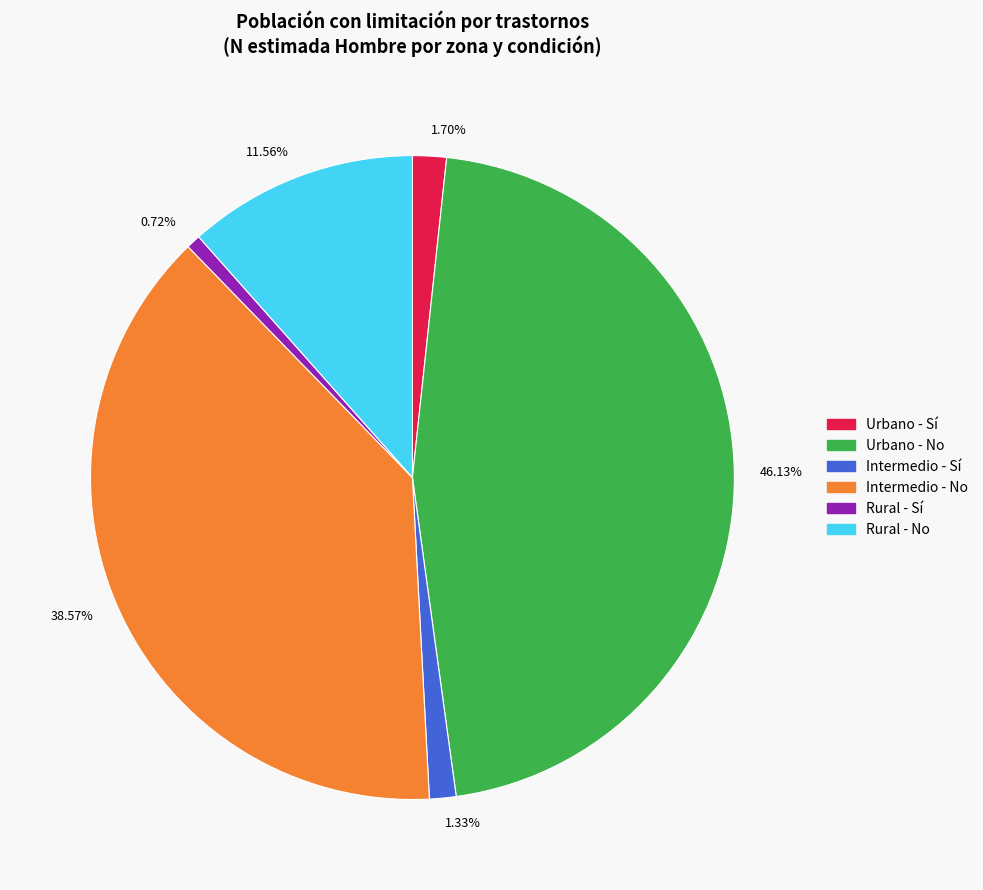

How many slices are in this pie chart?

6